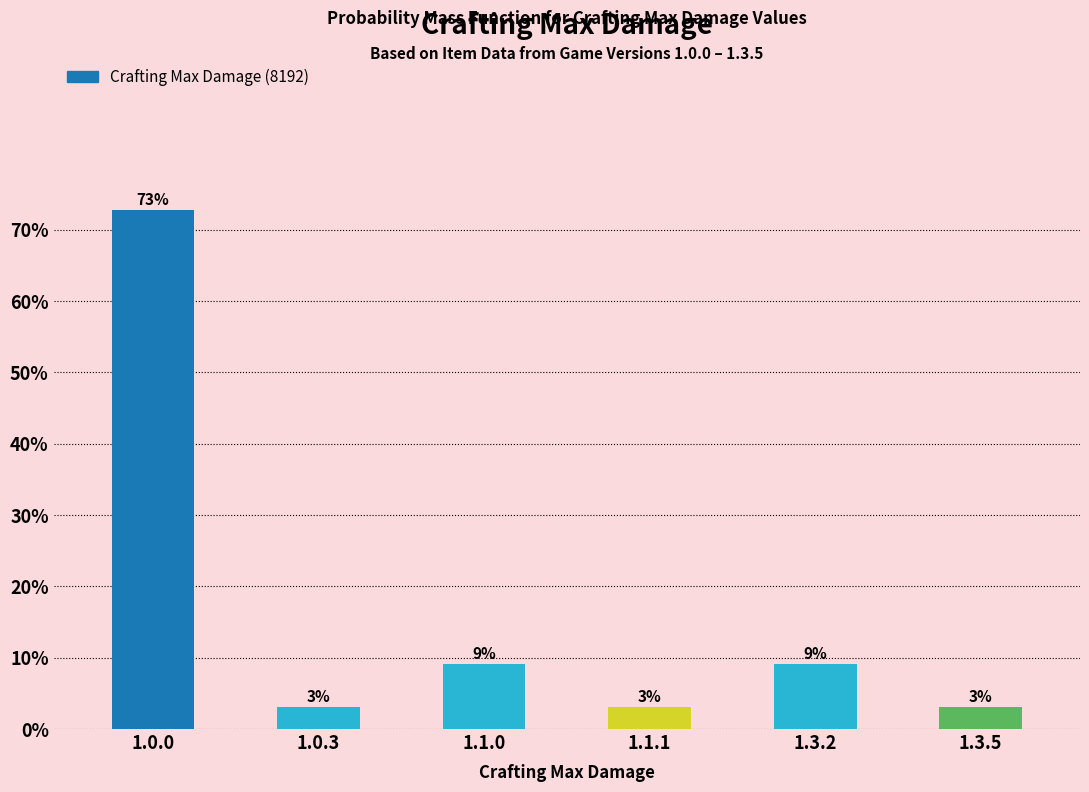

What is the sum of all values?

100.0